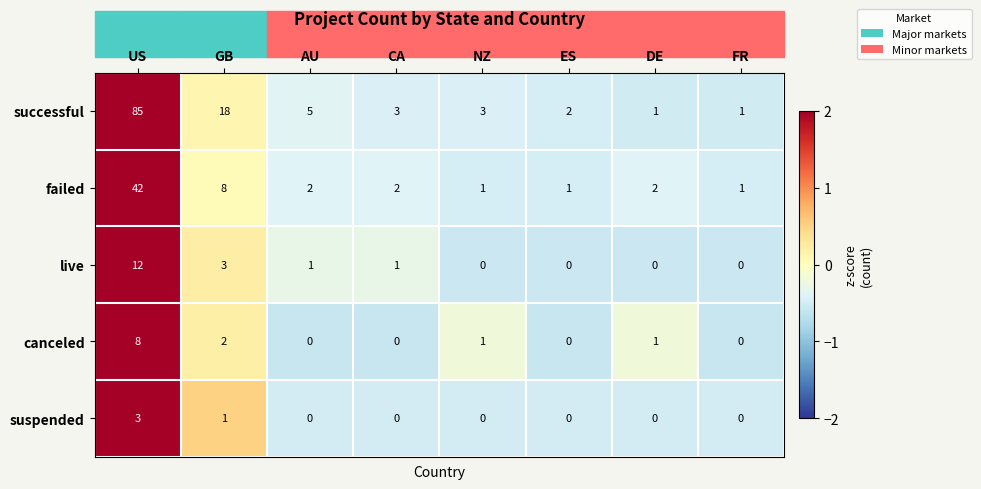

Which series has the widest spread of values?

successful